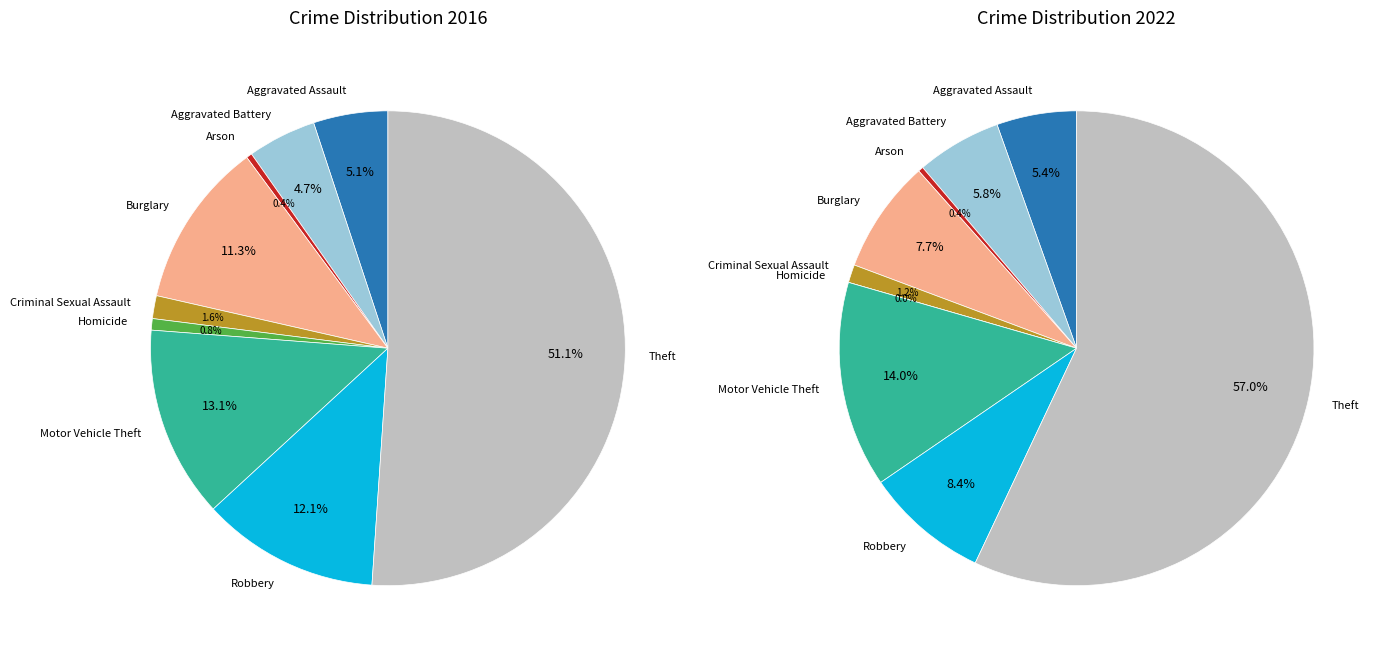

Is the sum of Theft and Arson greater than half?

Yes